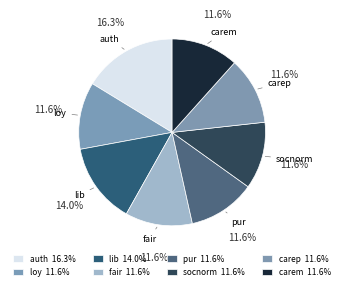

How many slices are in this pie chart?

8